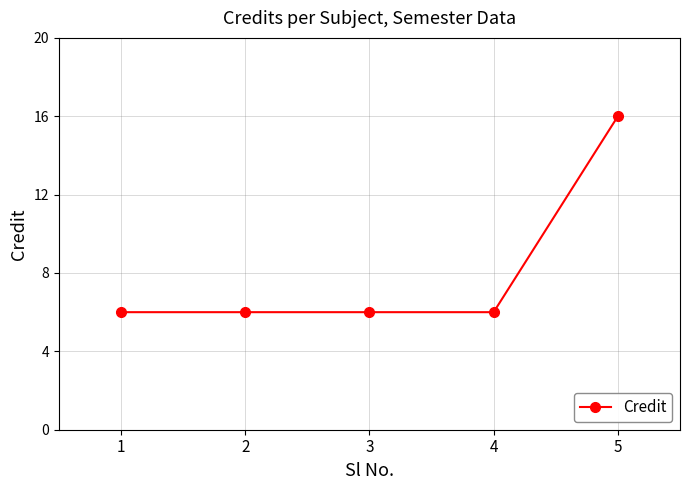

Which category has the highest value across all series?

5